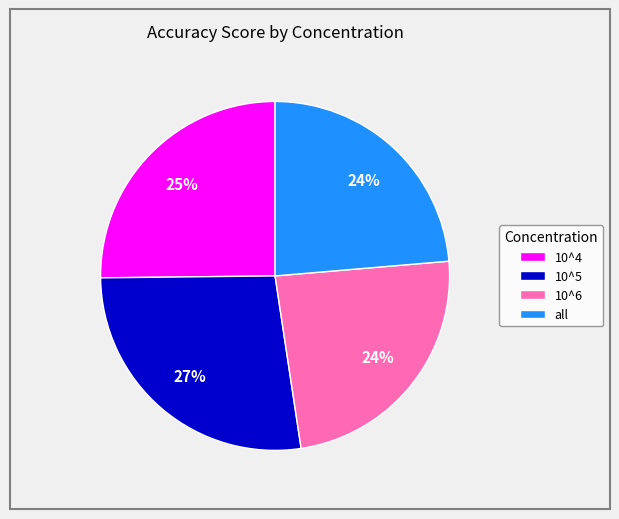

Is there a majority slice in this chart?

No